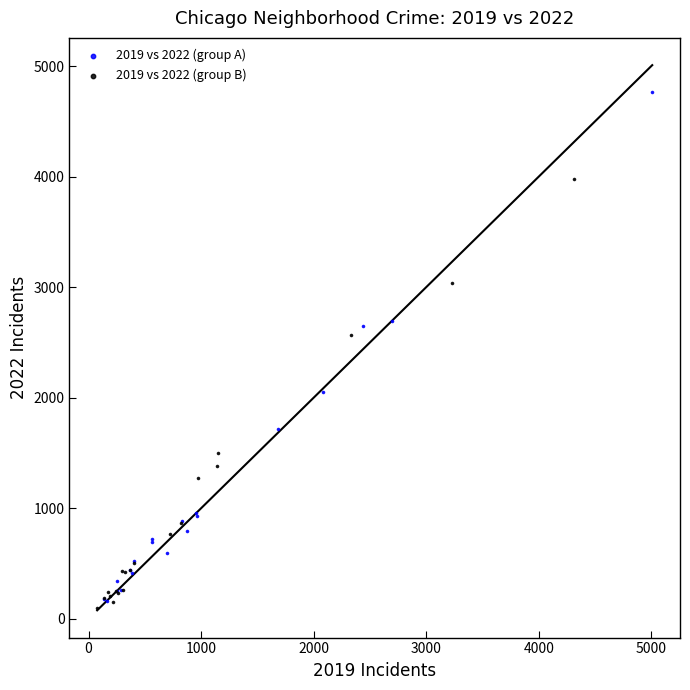

Which series has the largest Y range (max minus min)?

2019 vs 2022 (group A)